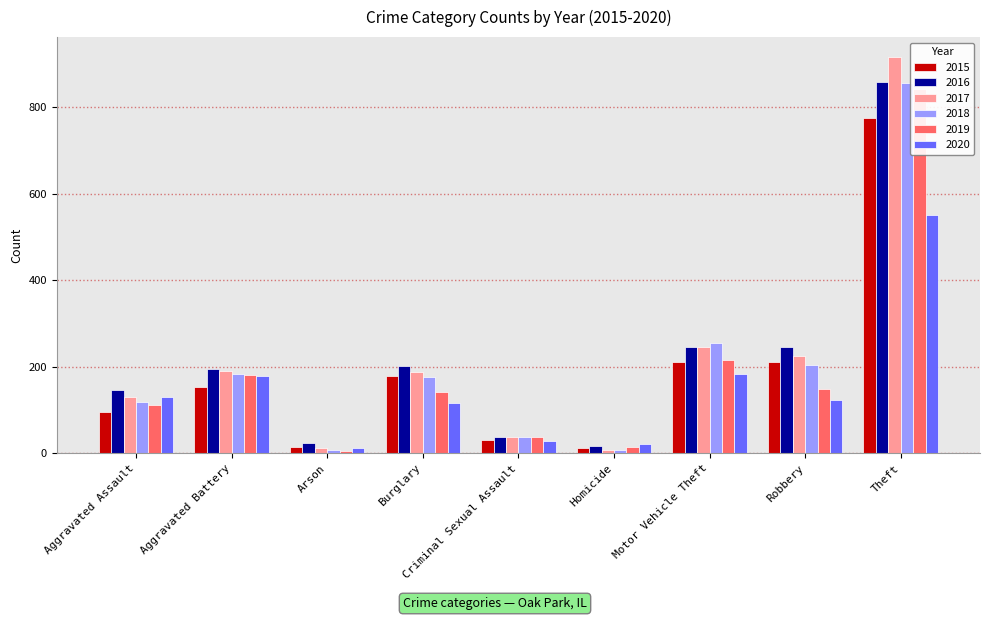

What are all the series names shown in the legend?

2015, 2016, 2017, 2018, 2019, 2020